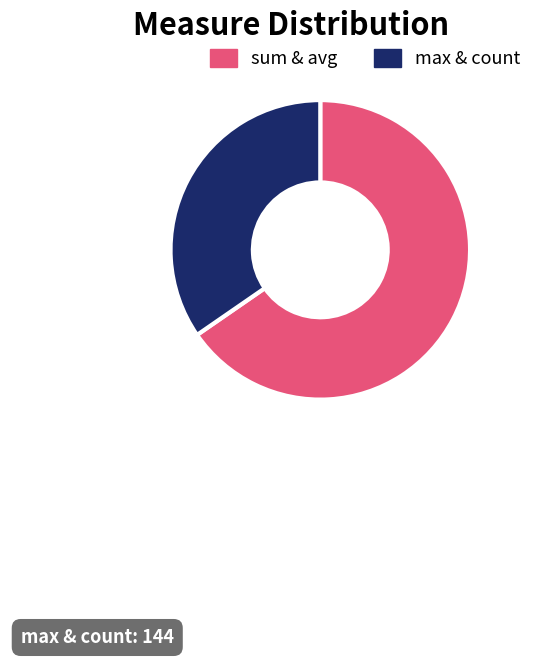

Approximately how many times larger is the value at sum & avg compared to max & count?

1.9